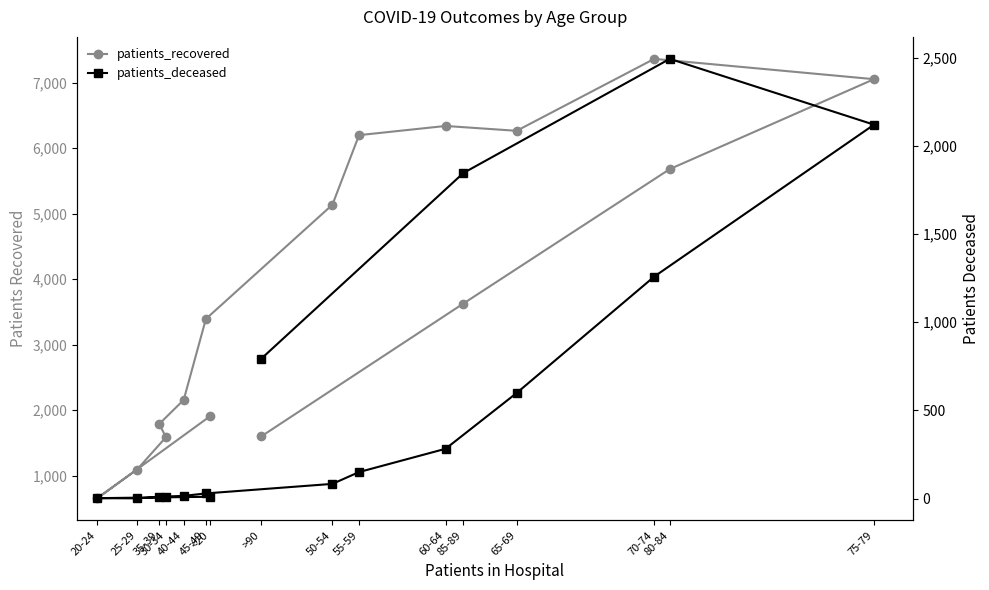

What are all the series names shown in the legend?

patients_recovered, patients_deceased